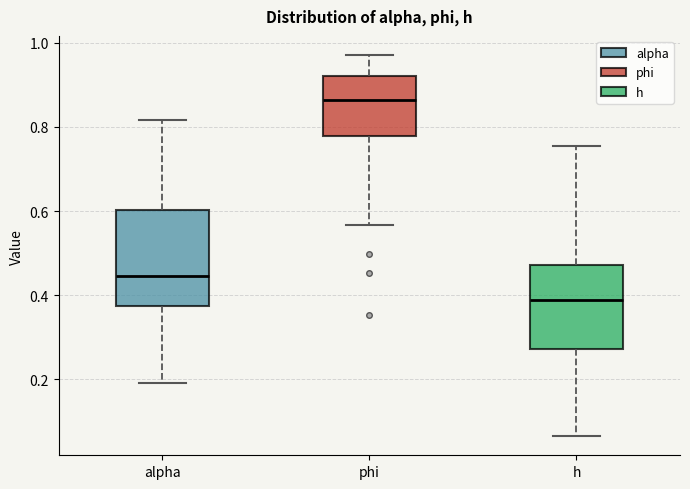

Reading left to right, read every box against the y-axis: the position of its median line, the range the box covers, and the ends of its whiskers. The values are not printed on the chart, so give them approximately, as read against the axis.

alpha: median 0.44, box 0.38 to 0.60, whiskers 0.20 to 0.82
phi: median 0.86, box 0.78 to 0.92, whiskers 0.56 to 0.98
h: median 0.38, box 0.28 to 0.48, whiskers 0.06 to 0.76